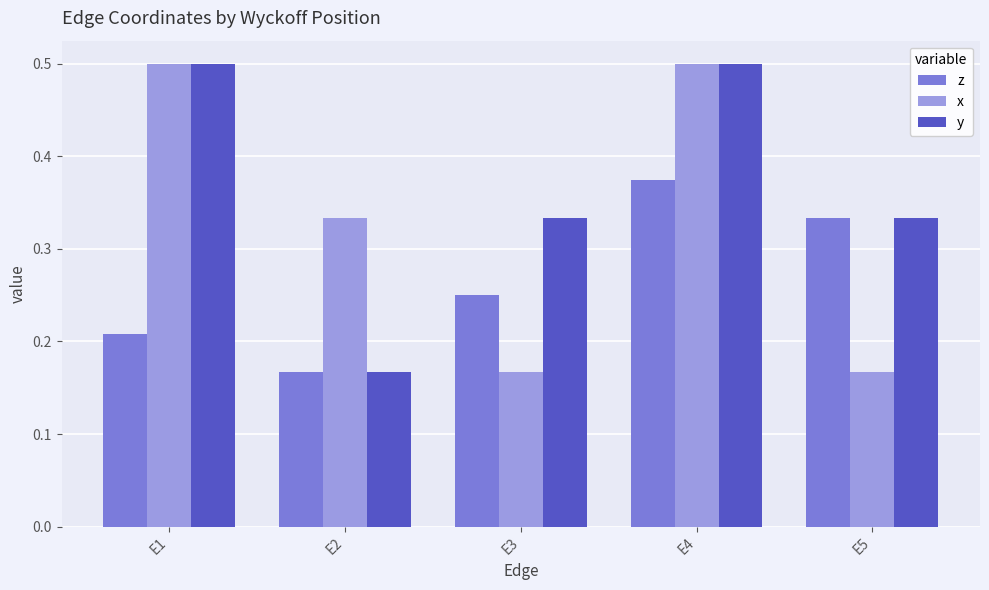

Is it true that y equals 0.2 at E4?

False